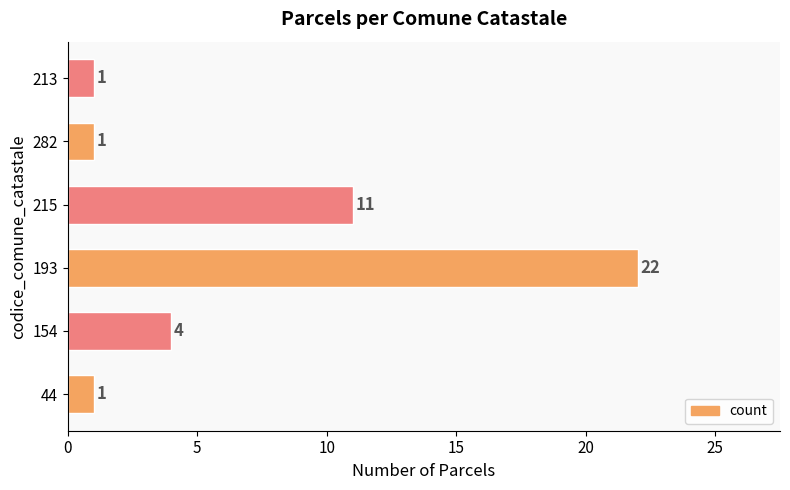

Which label corresponds to the largest value in the chart?

193